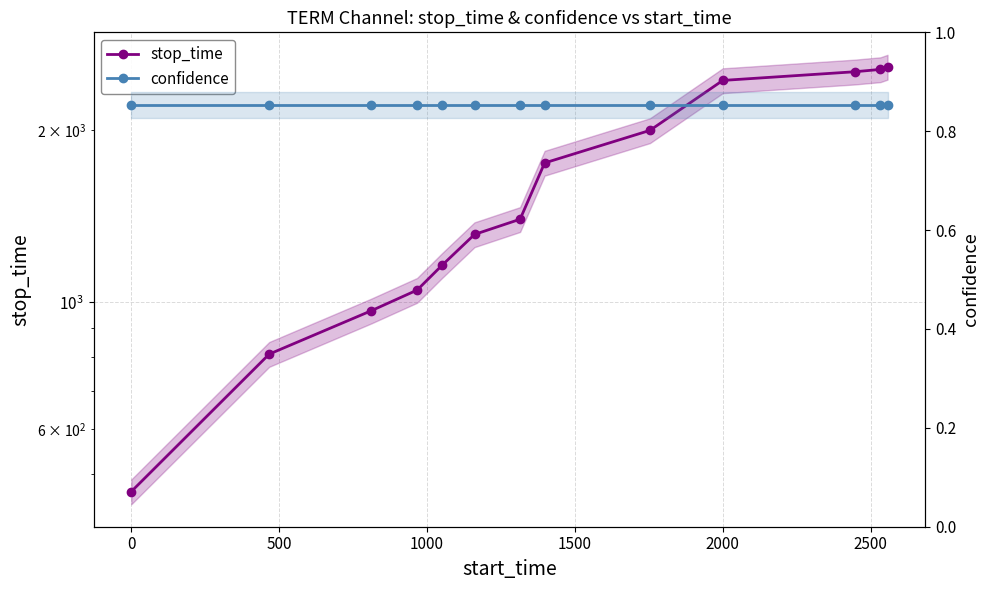

List the series in order of their overall mean, highest first.

stop_time, confidence